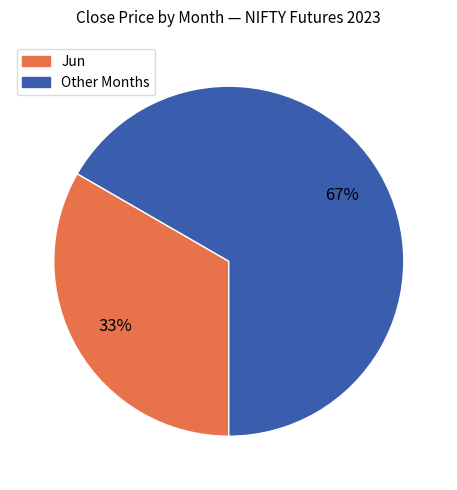

Count the number of slices in the pie.

2